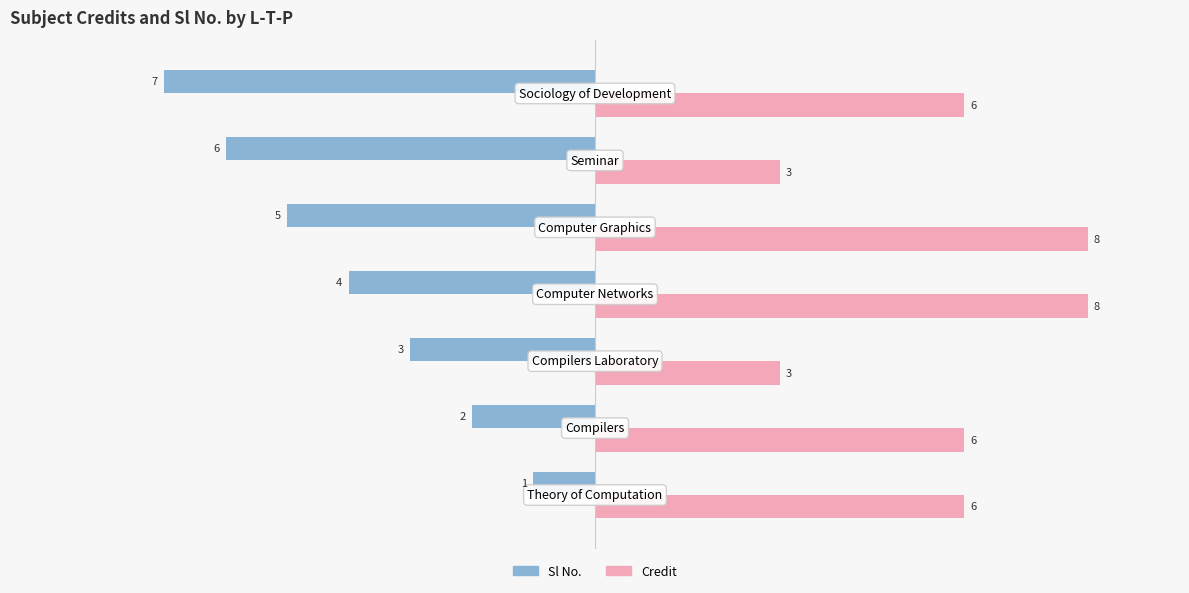

What is the maximum value shown in the chart?

8